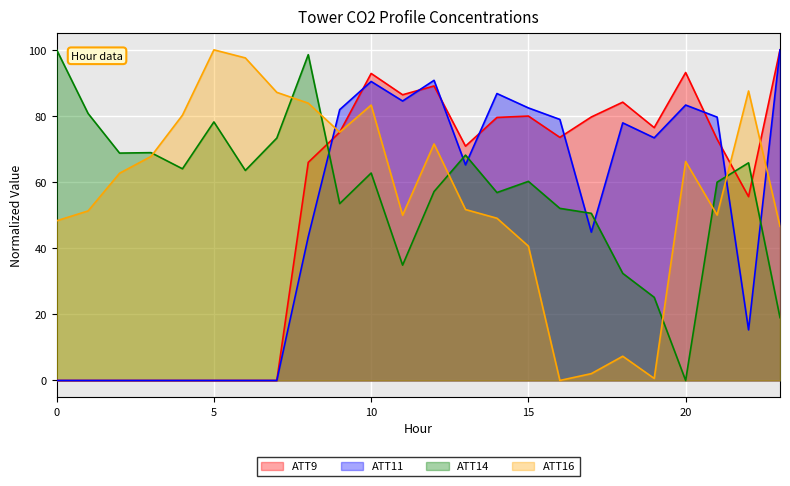

What is the value of the ATT14 point at the 18th from the left?

50.6